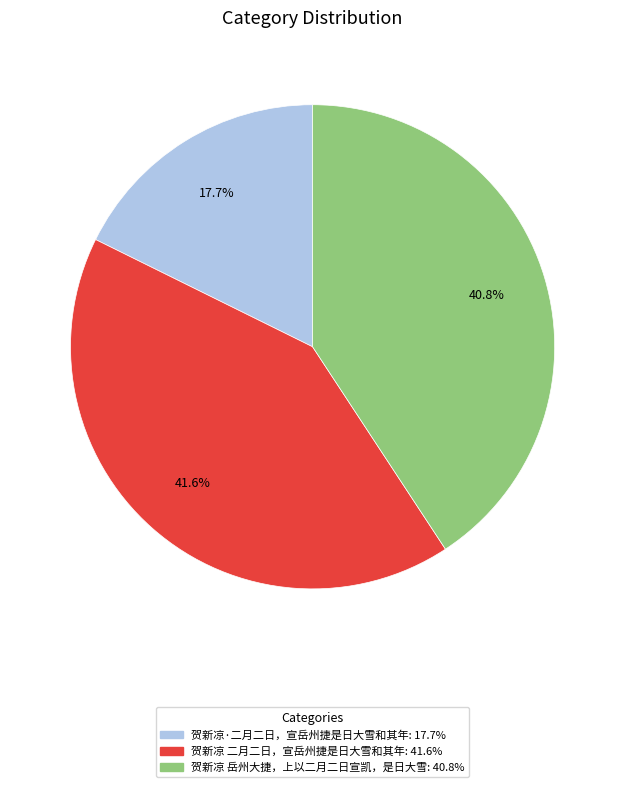

Which category has the biggest portion of the pie?

贺新凉 二月二日，宣岳州捷是日大雪和其年